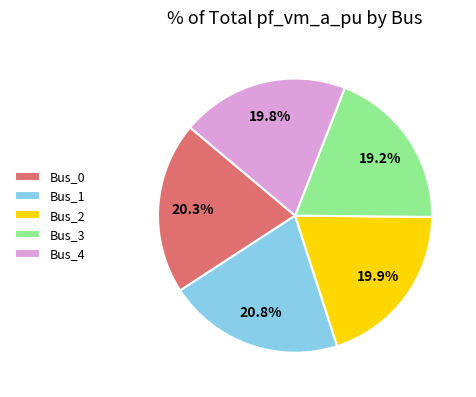

Which category has the smallest portion of the pie?

Bus_3